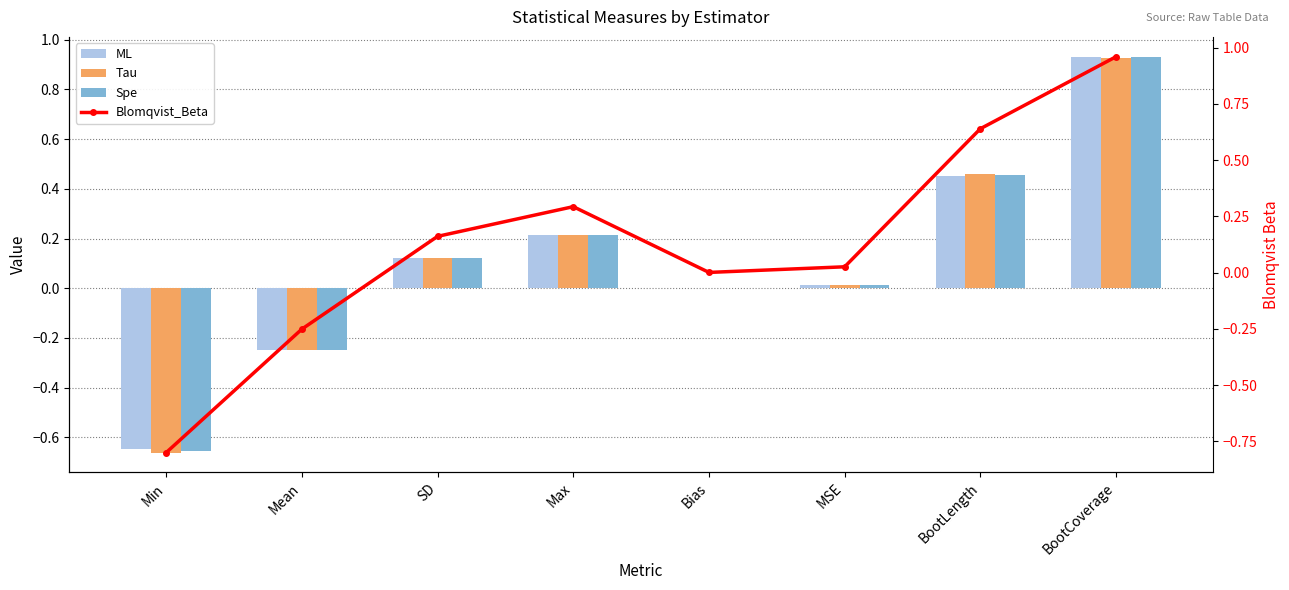

True or false: Blomqvist_Beta has a value of -0.3 at Mean.

True